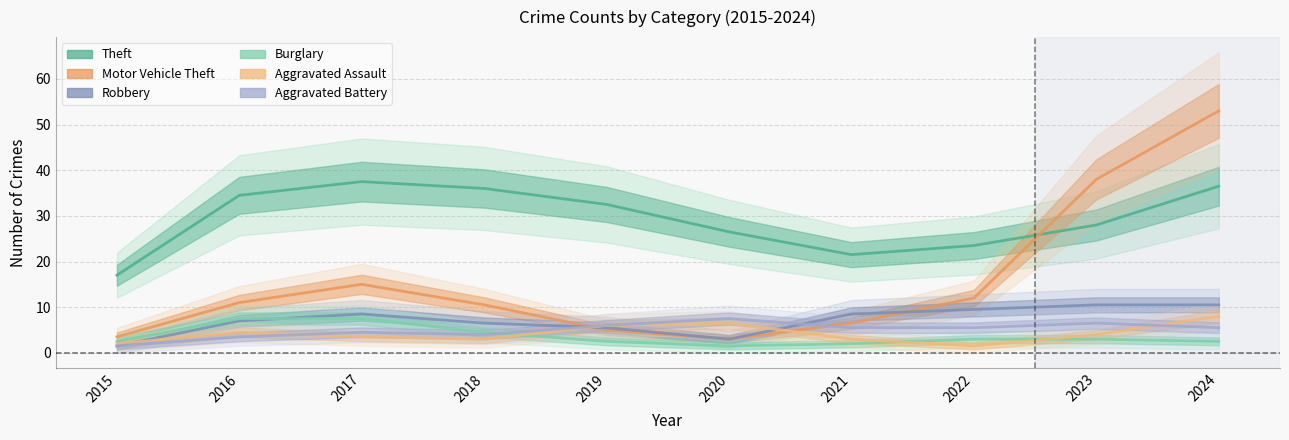

What is the difference between the maximum and minimum values in the Aggravated Assault series?

6.5